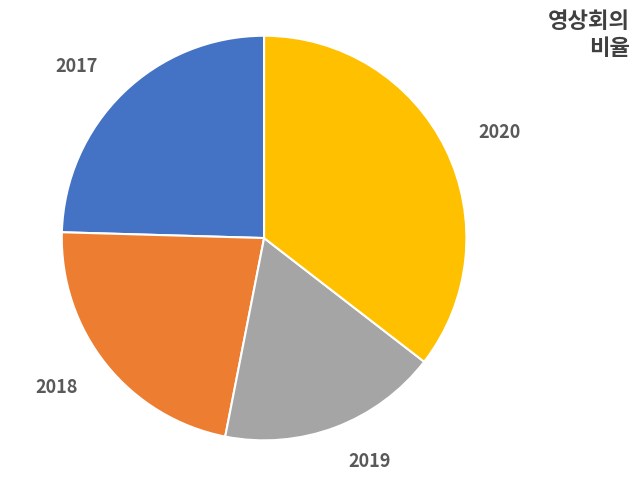

What is the ratio of the value at 2017 to the value at 2018?

1.1